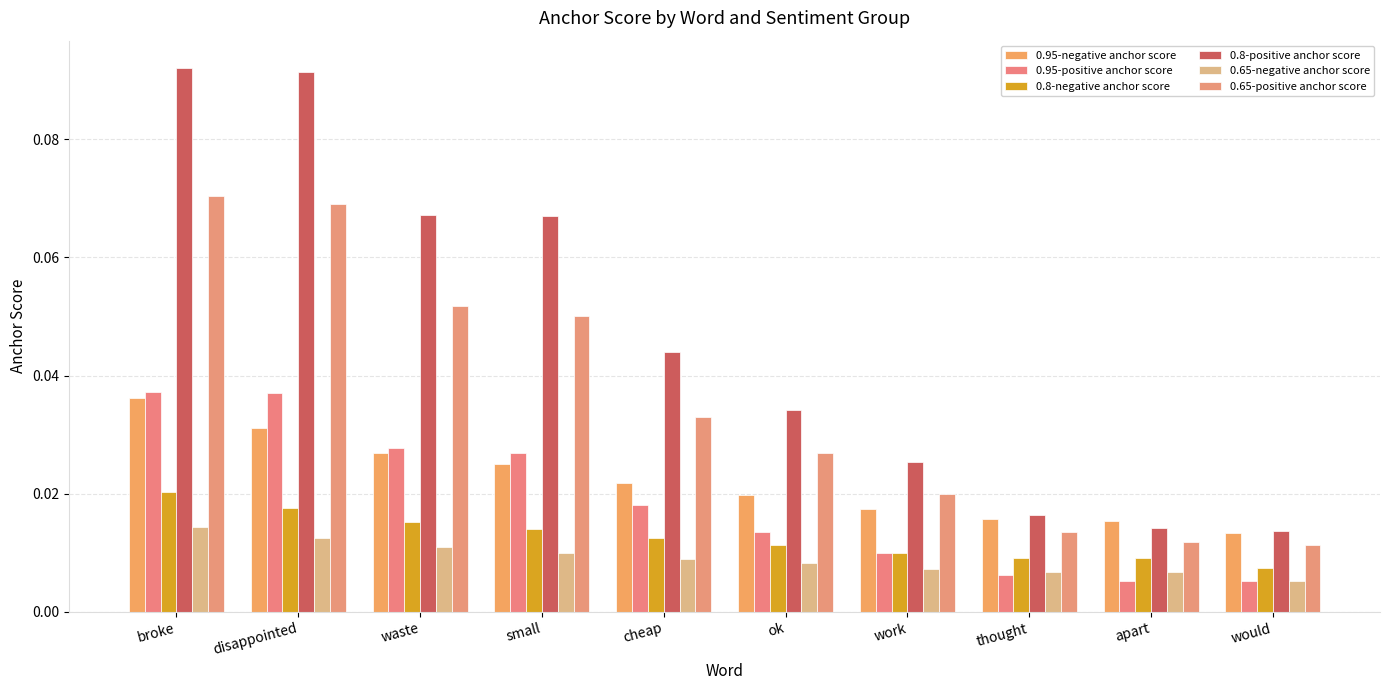

How many bars are there in total?

60